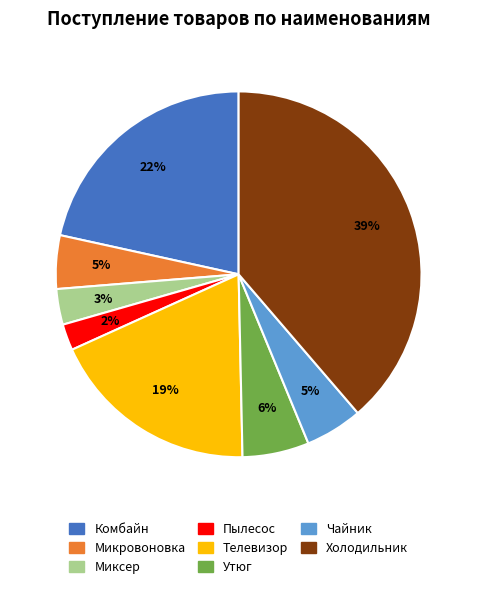

How many slices are in this pie chart?

8